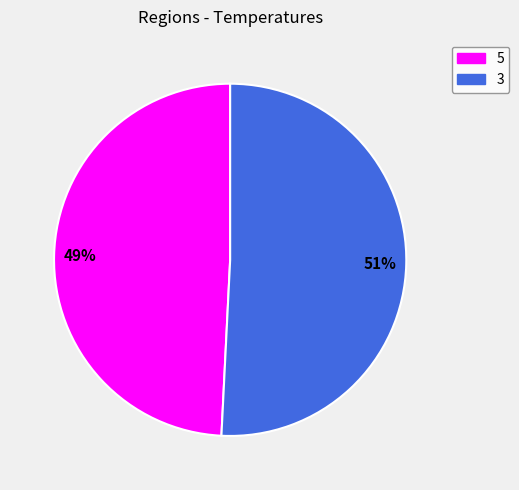

To the nearest percent, what is the average slice percentage?

50%